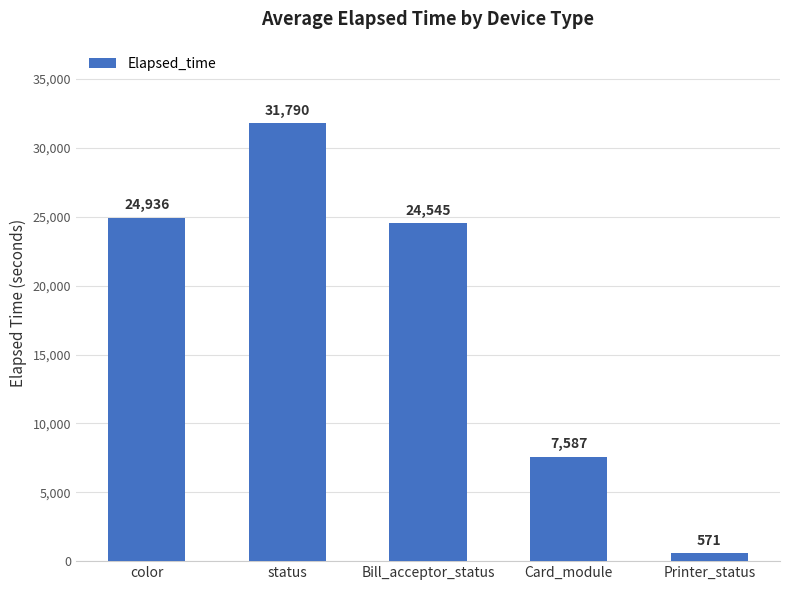

Which has a higher value, status or Printer_status?

status